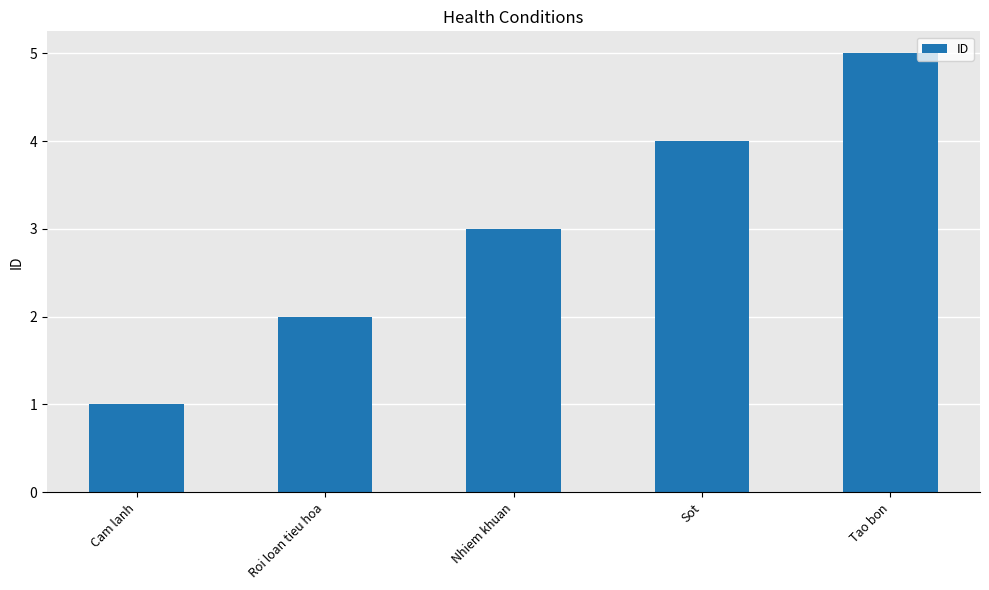

Reading right to left, transcribe all the data shown in this chart.

5	4	3	2	1